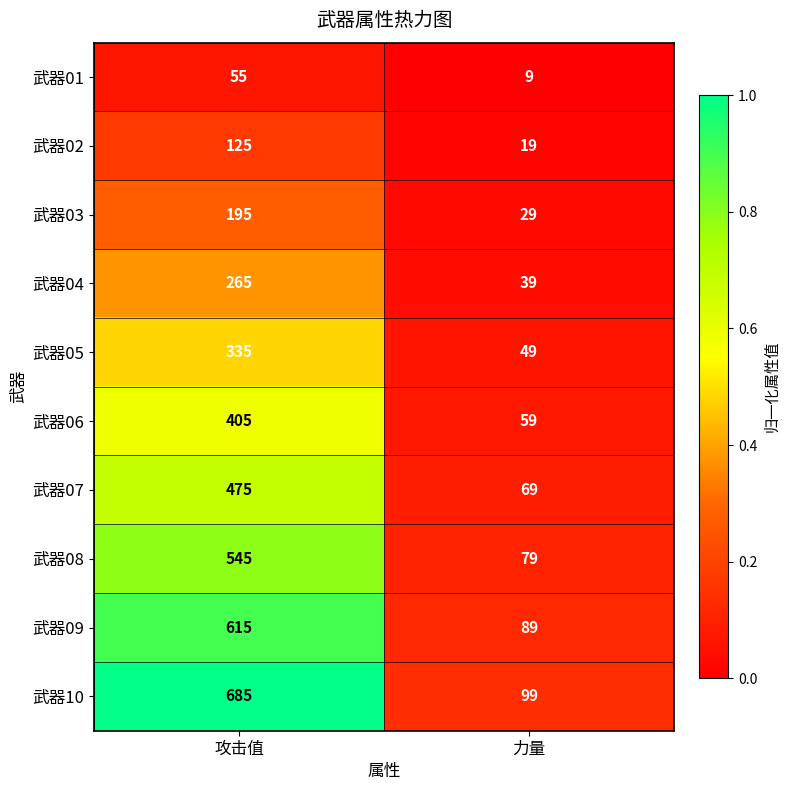

Reading left to right, list all the values displayed in this chart.

武器01: 攻击值=55	力量=9
武器02: 攻击值=125	力量=19
武器03: 攻击值=195	力量=29
武器04: 攻击值=265	力量=39
武器05: 攻击值=335	力量=49
武器06: 攻击值=405	力量=59
武器07: 攻击值=475	力量=69
武器08: 攻击值=545	力量=79
武器09: 攻击值=615	力量=89
武器10: 攻击值=685	力量=99